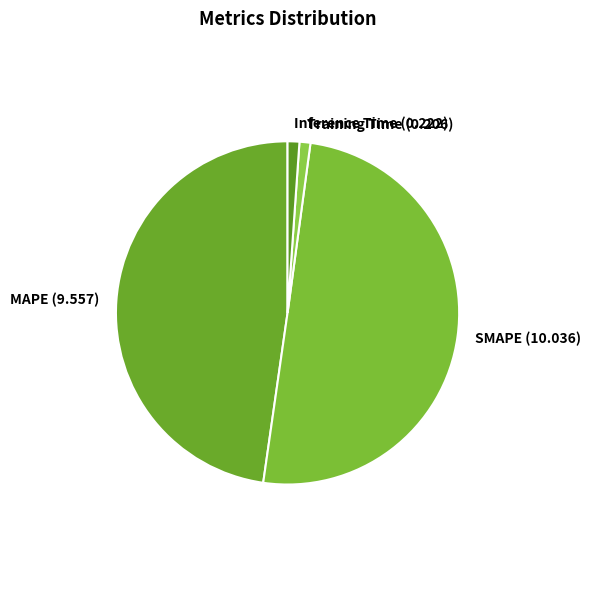

How many slices are in this pie chart?

4